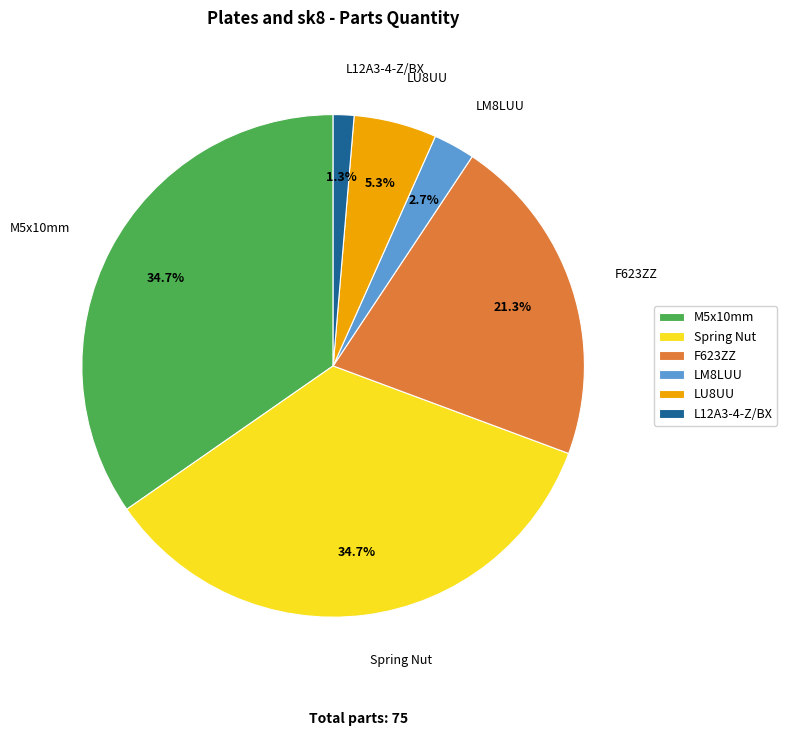

Is there a majority slice in this chart?

No